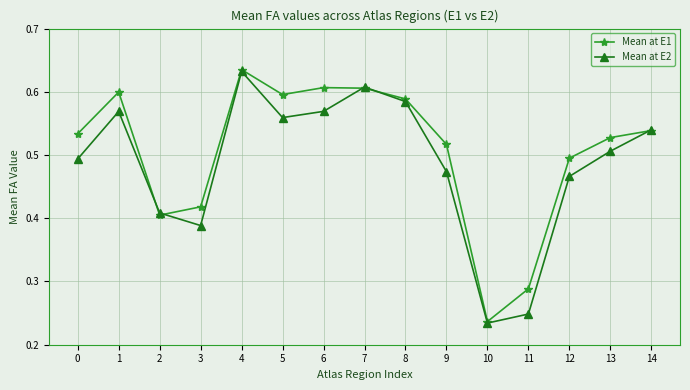

At which category is the sum across all series the highest?

4